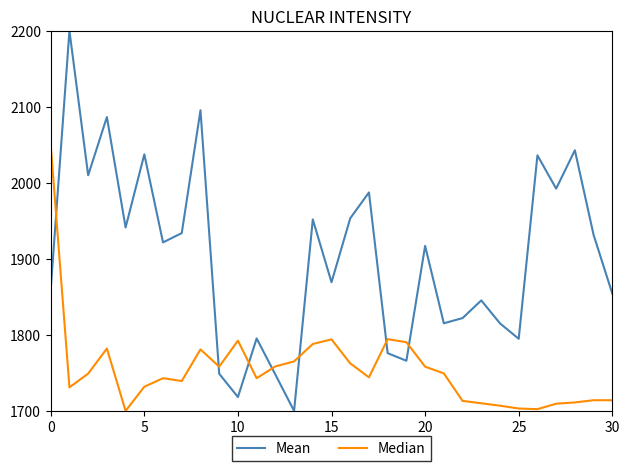

List the series in order of their overall mean, lowest first.

Median, Mean